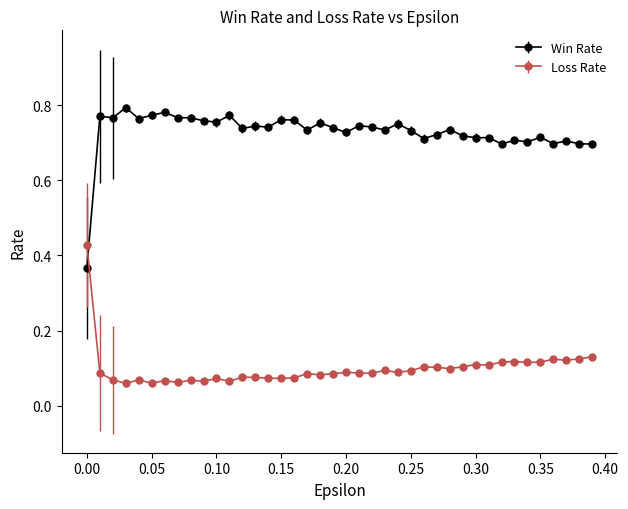

Which series has the largest total across all categories?

Win Rate